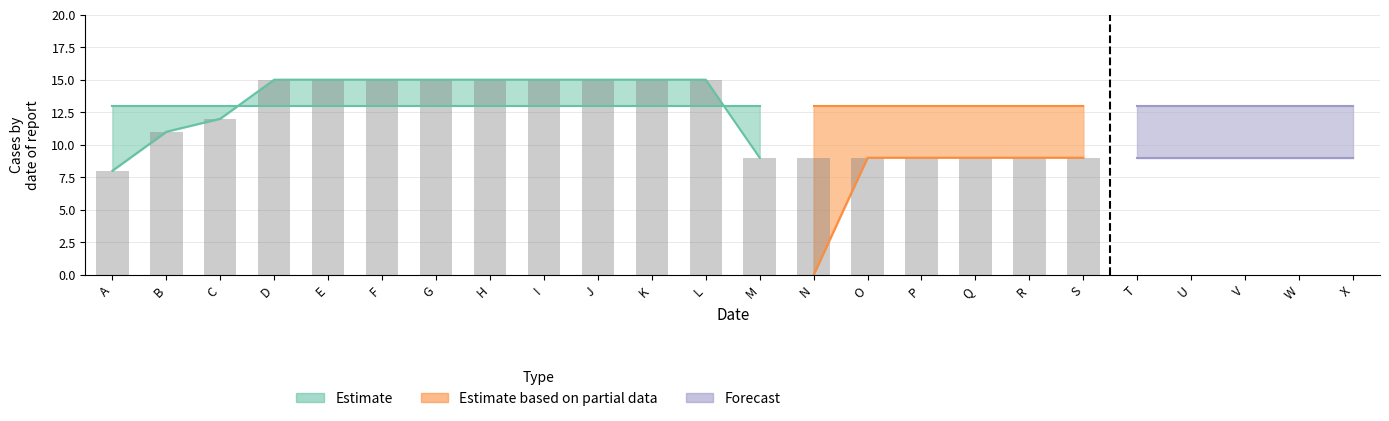

Is it true that Col1 equals 15 at F?

True